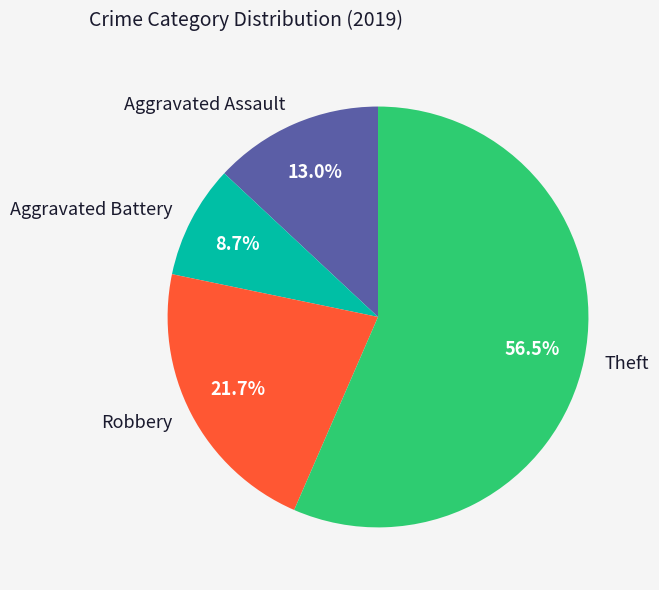

True or false: Aggravated Assault accounts for 6% of the total.

False